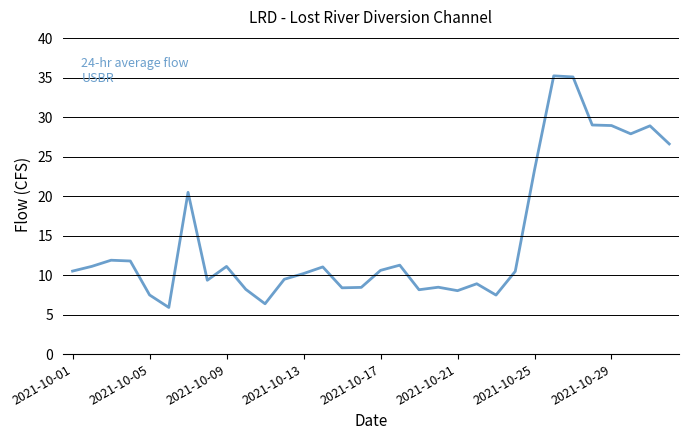

What is the maximum value shown in the chart?

35.2